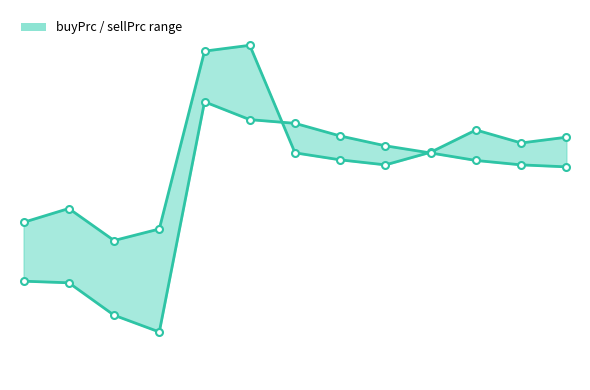

At which label does buyPrc first exceed 286?

4